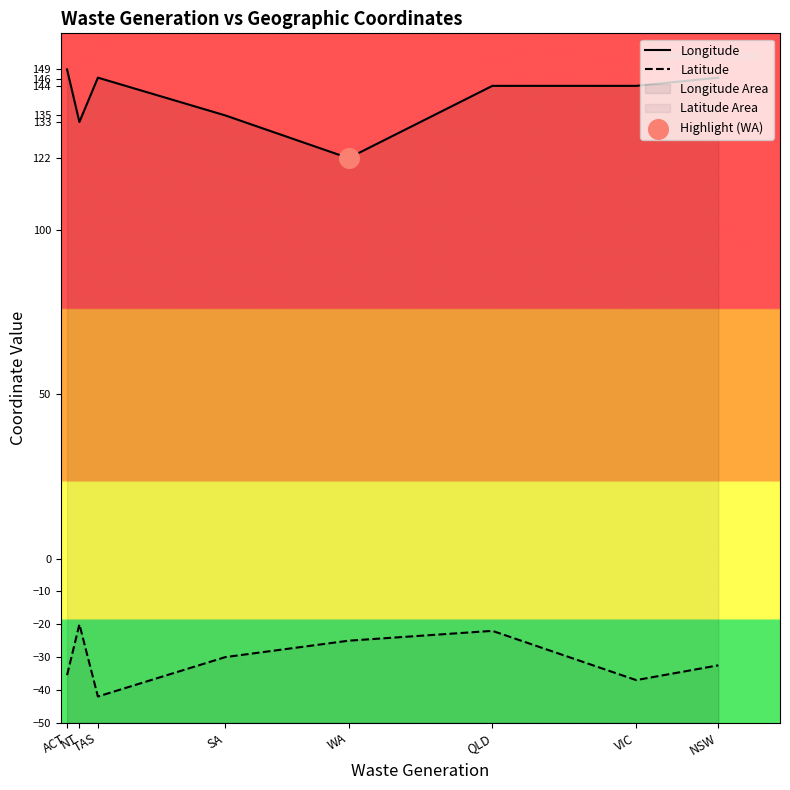

Which series has the largest total across all categories?

Longitude